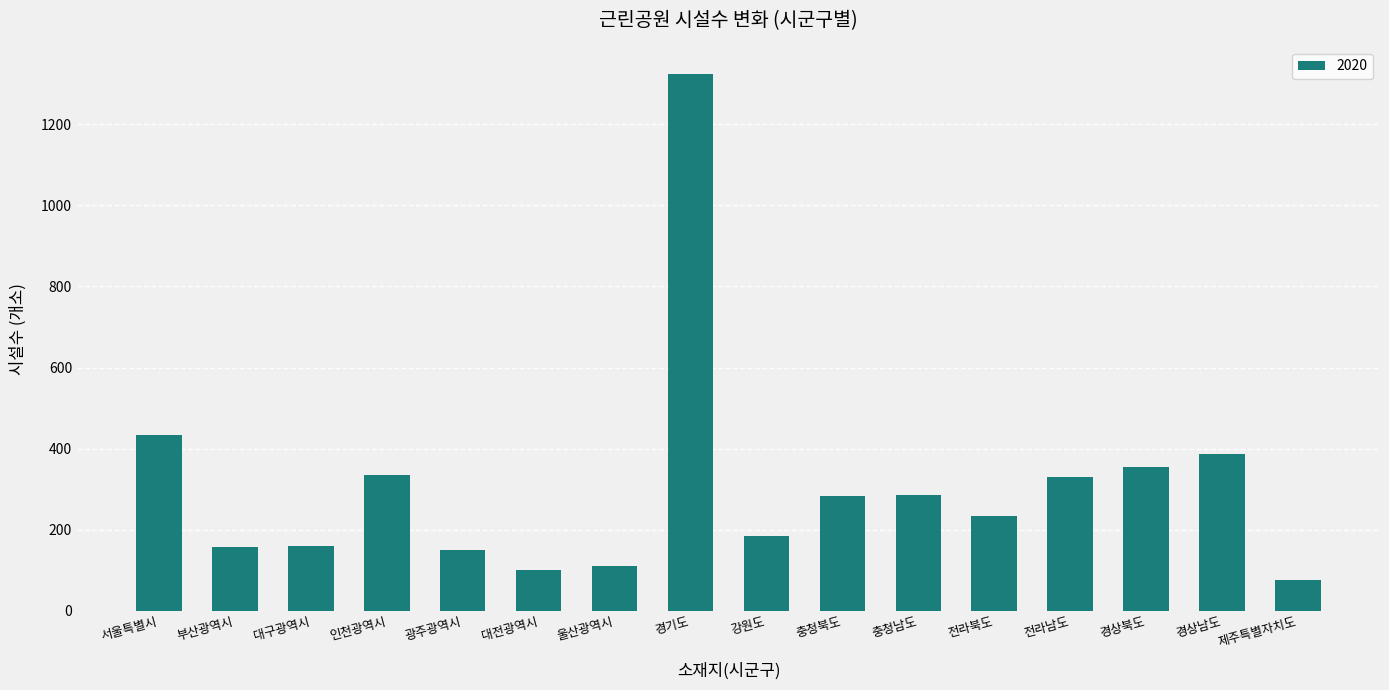

How many series are shown in this chart?

1